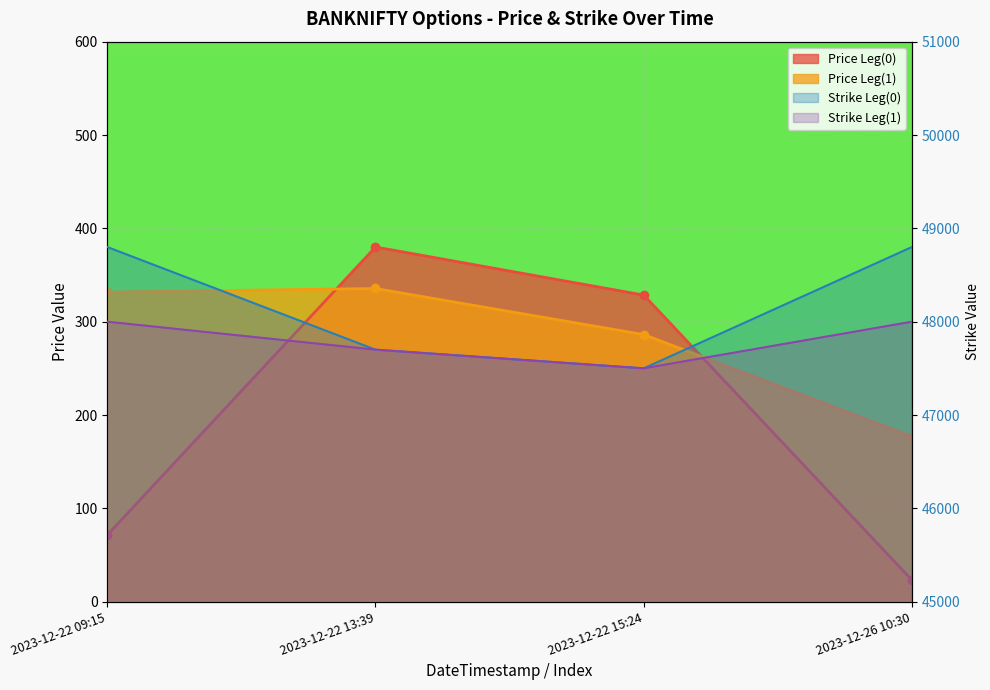

Reading left to right, extract all data points from this chart.

Price Leg(0): 2023-12-22 09:15=71.4	2023-12-22 13:39=380.0	2023-12-22 15:24=328.5	2023-12-26 10:30=23.1
Price Leg(1): 2023-12-22 09:15=331.6	2023-12-22 13:39=335.6	2023-12-22 15:24=286.2	2023-12-26 10:30=176.9
Strike Leg(0): 2023-12-22 09:15=48800.0	2023-12-22 13:39=47700.0	2023-12-22 15:24=47500.0	2023-12-26 10:30=48800.0
Strike Leg(1): 2023-12-22 09:15=48000.0	2023-12-22 13:39=47700.0	2023-12-22 15:24=47500.0	2023-12-26 10:30=48000.0